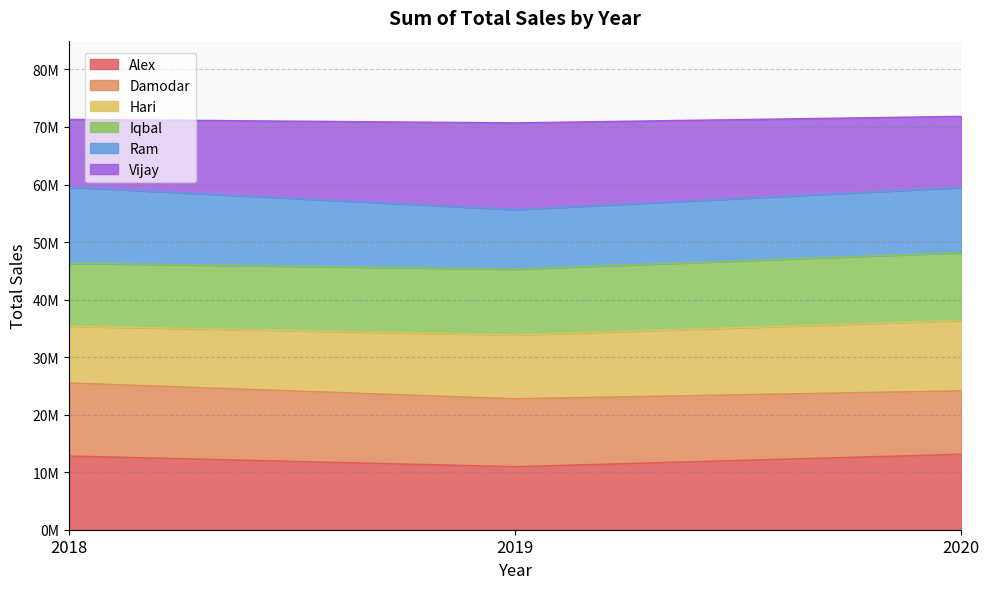

What is the sum of all Alex values?

36827970